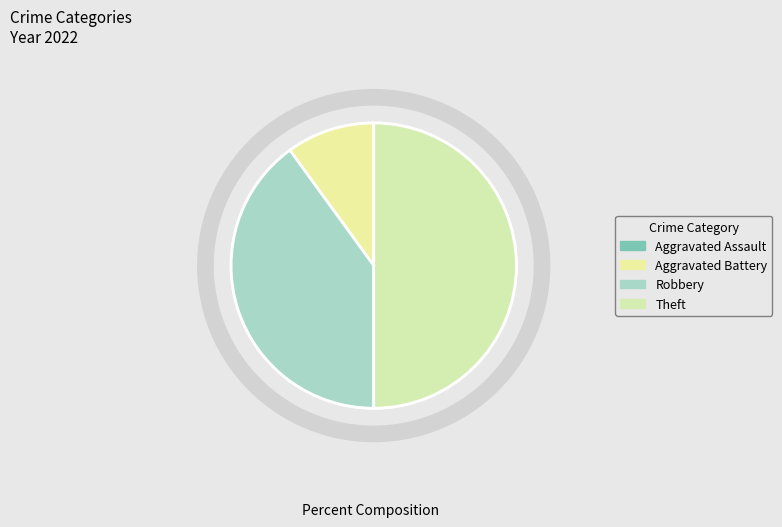

To the nearest percent, what portion does Aggravated Battery represent?

10%